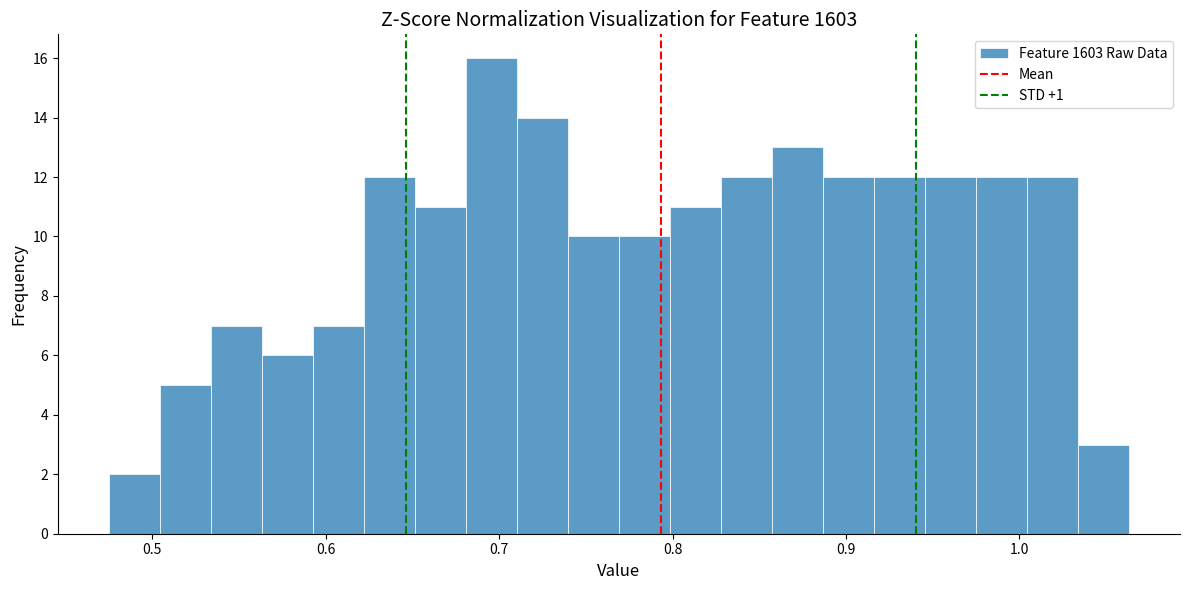

Around what value on the x-axis is the tallest bar? Give the approximate position of its centre, as read against the axis.

0.70